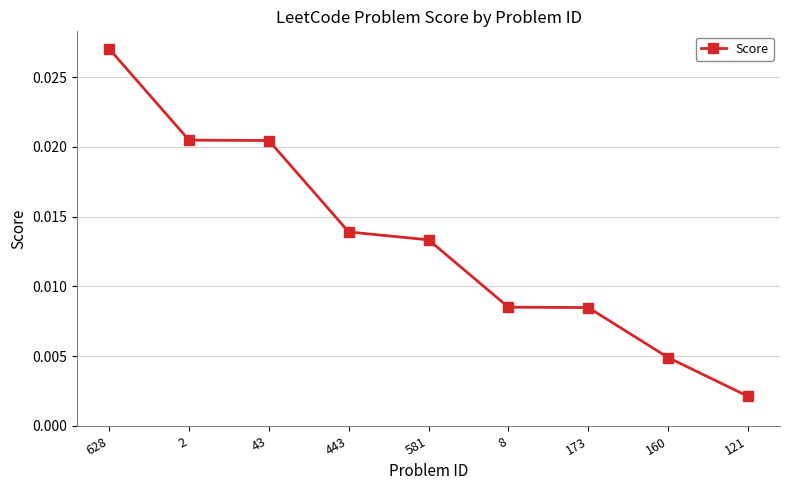

Between 121 and 173, which is larger?

173